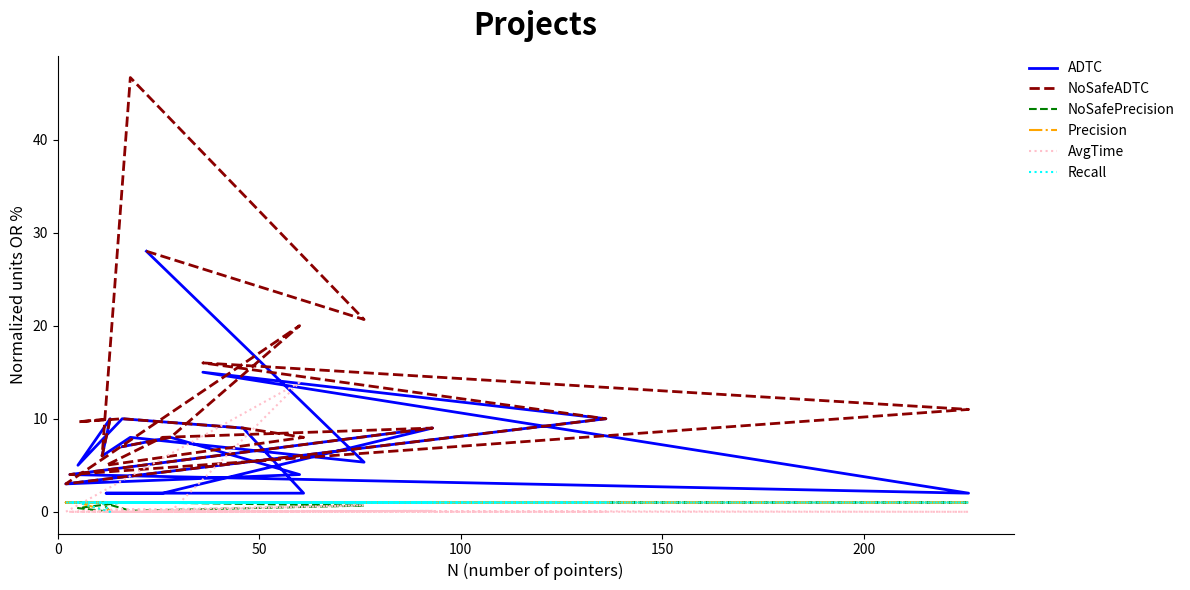

True or false: AvgTime and Recall cross at least once.

True